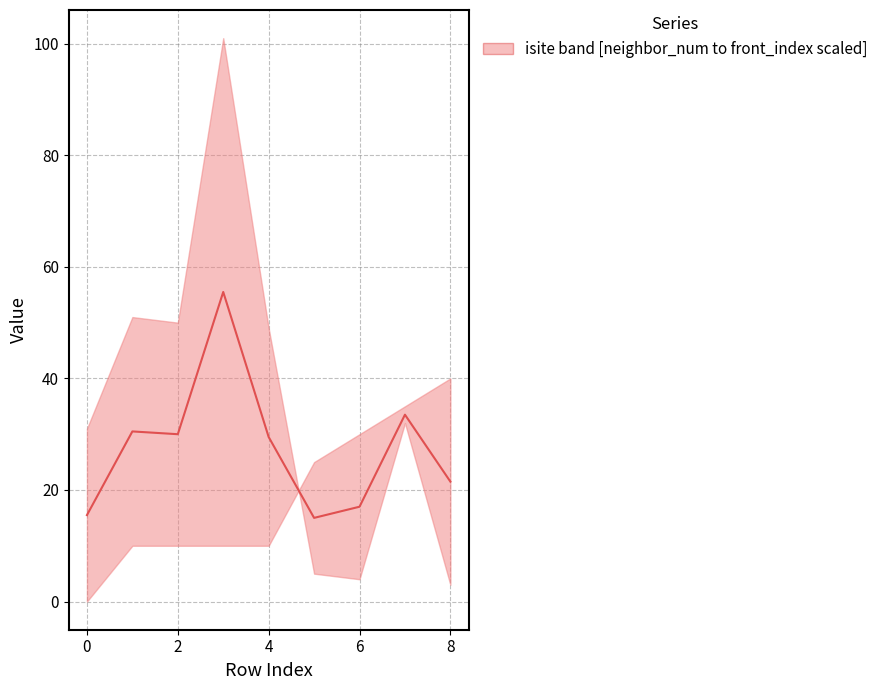

What is the minimum value shown in the chart?

15.0